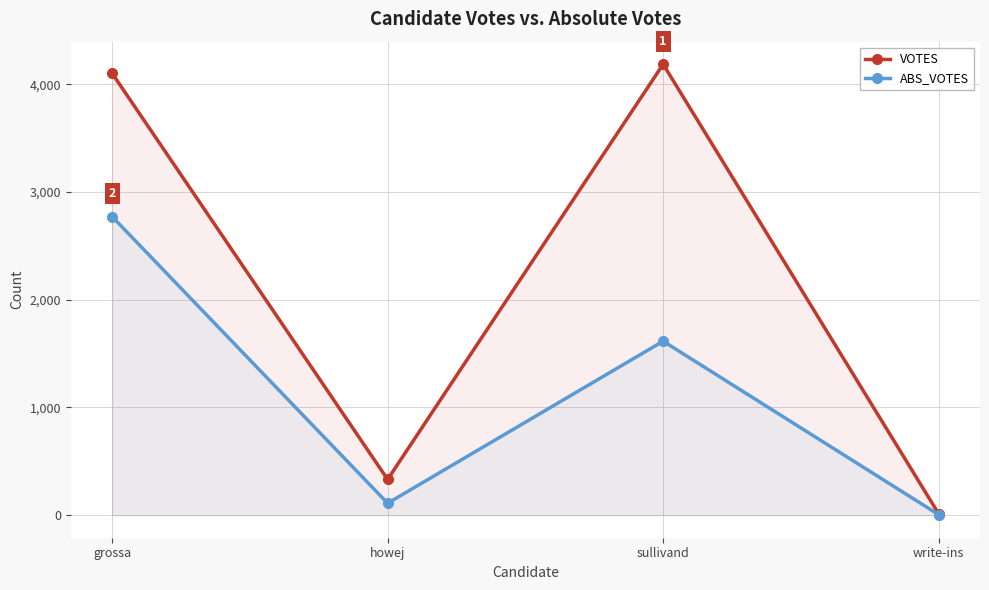

What is the difference between the highest and lowest values at howej?

221